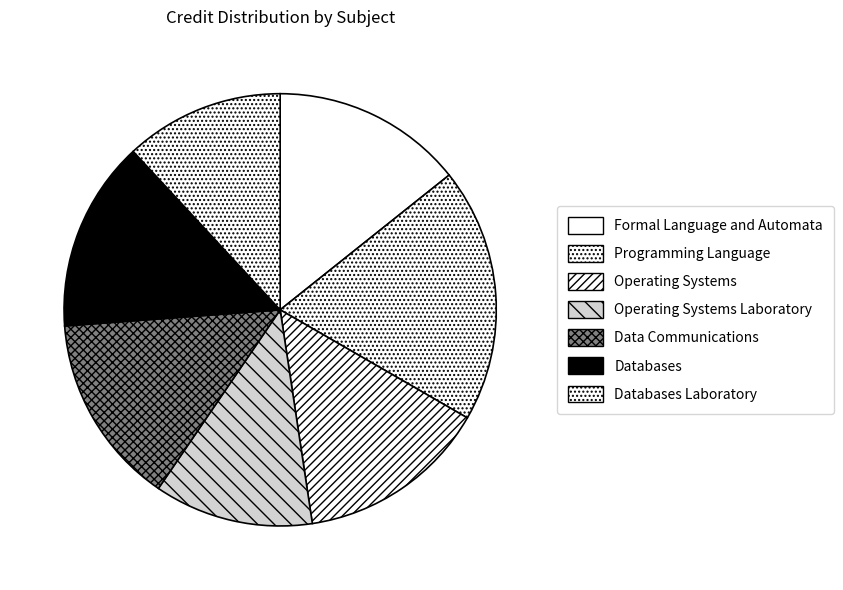

Which category has the smallest portion of the pie?

Operating Systems Laboratory